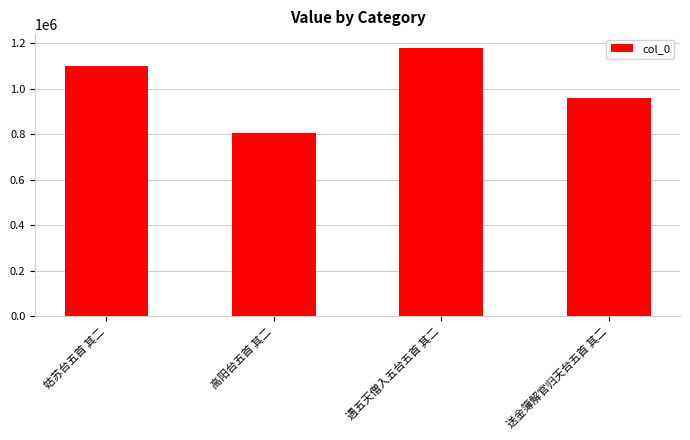

Which category has the lowest value across all series?

高阳台五首 其二